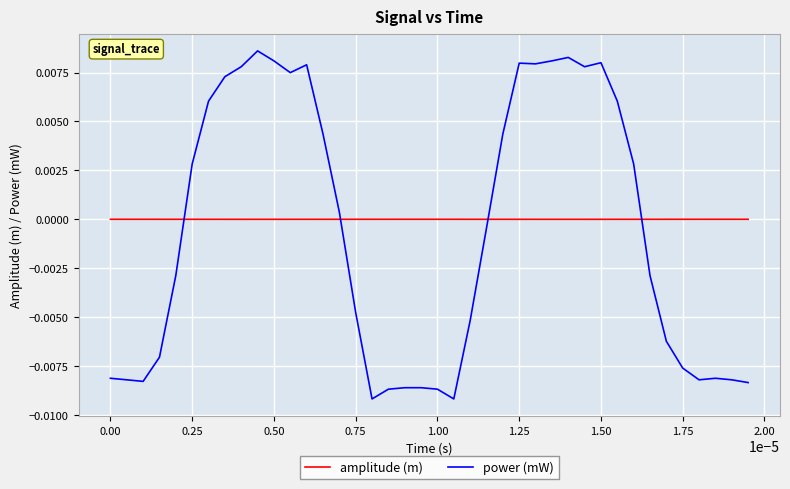

Which series has the largest range (max minus min)?

power (mW)